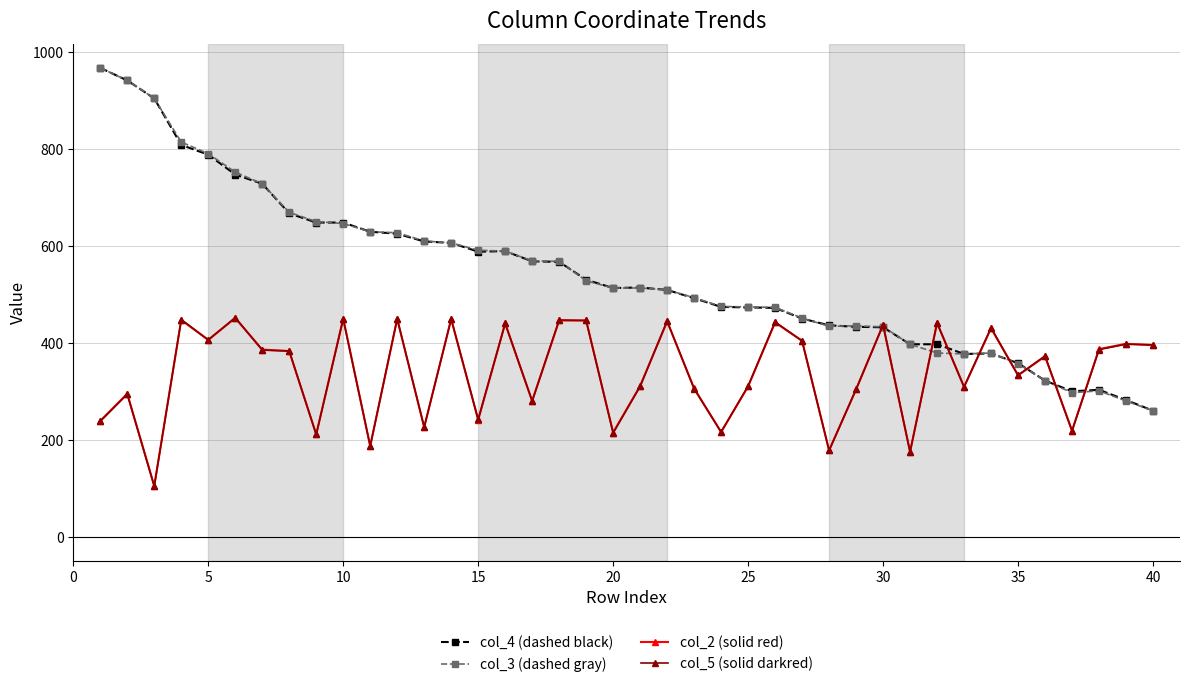

What is the greatest value displayed?

968